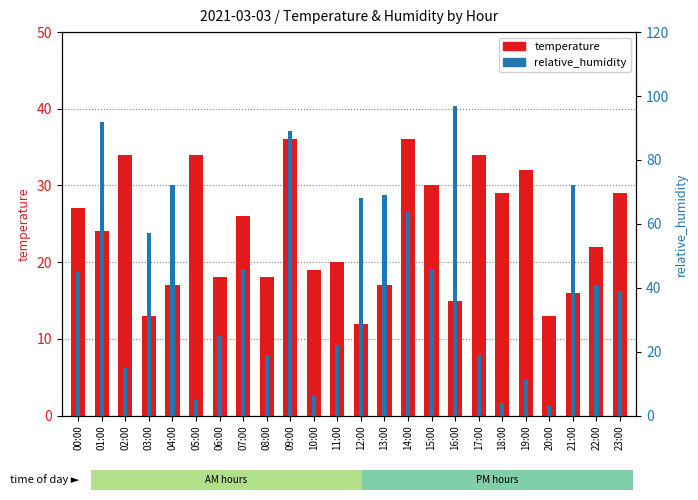

List the series in order of their peak value, lowest first.

temperature, relative_humidity